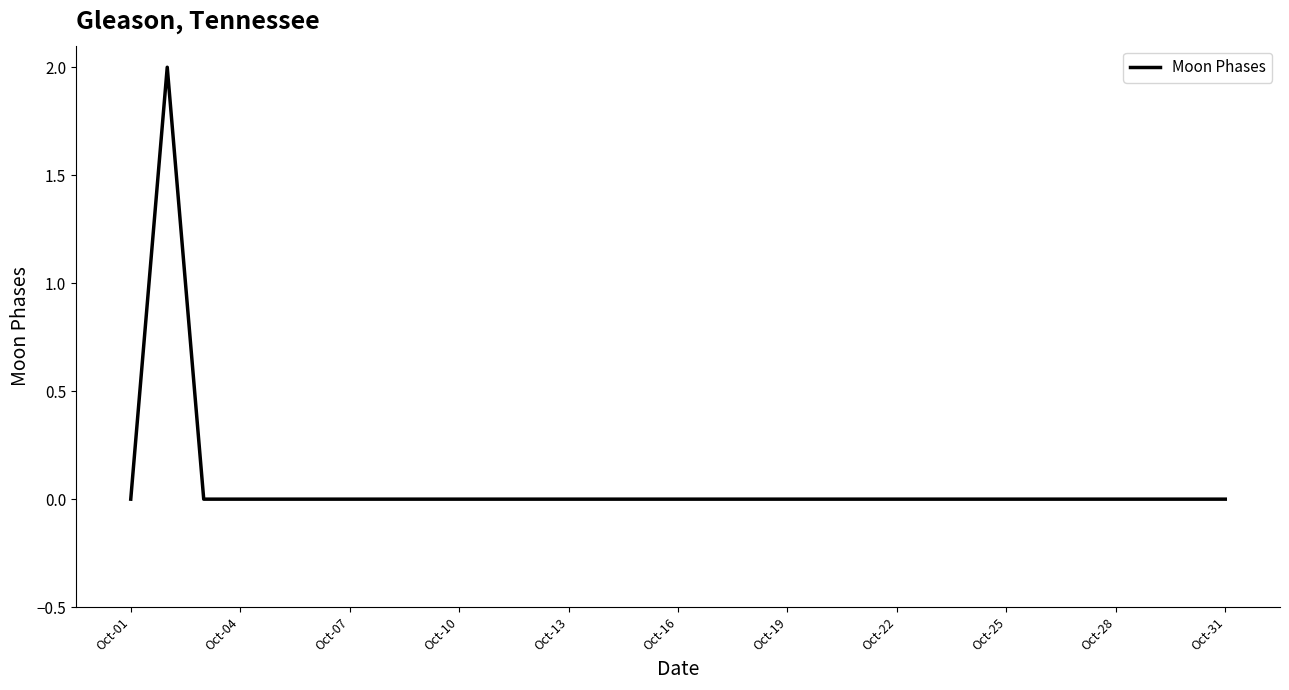

Does the chart have visible grid lines?

No